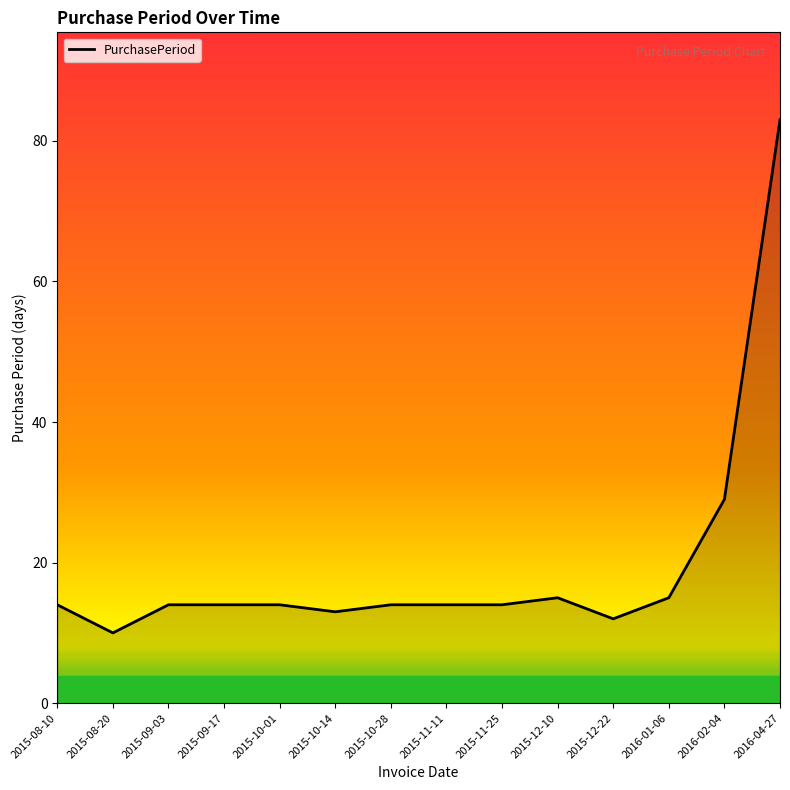

Where is the first local minimum?

2015-08-20